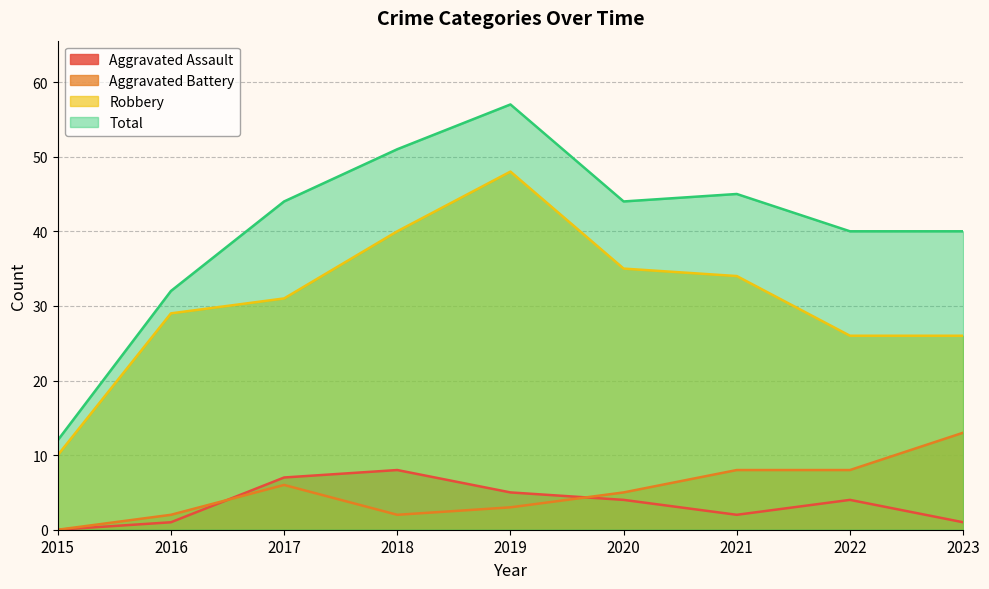

At which category is the sum across all series the highest?

2019